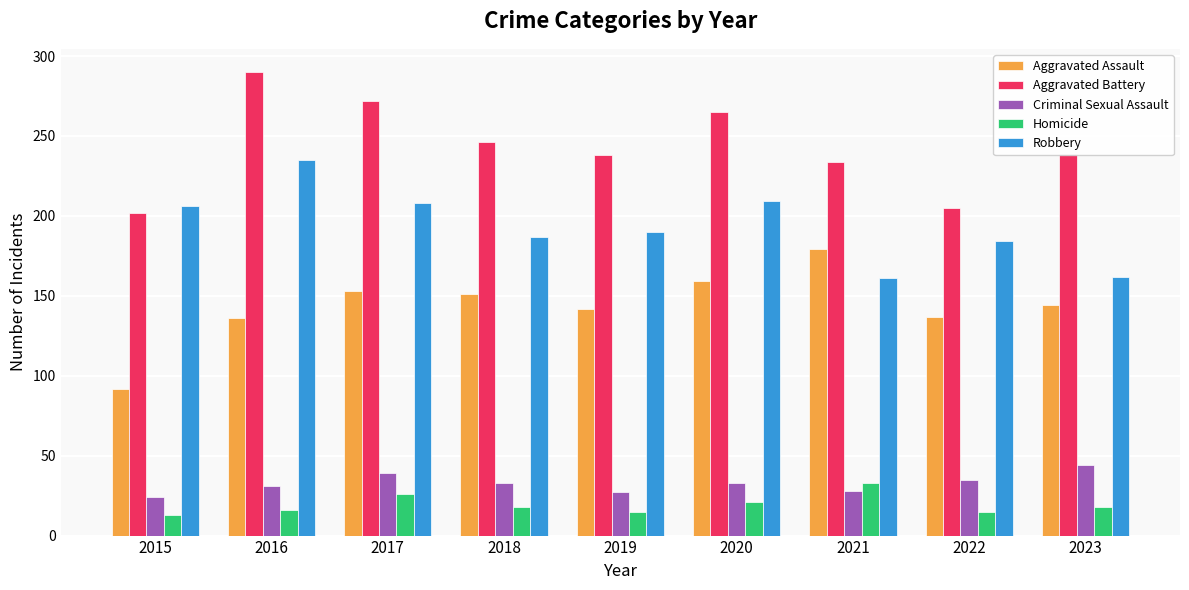

Which category has the highest value in the Homicide series?

2021